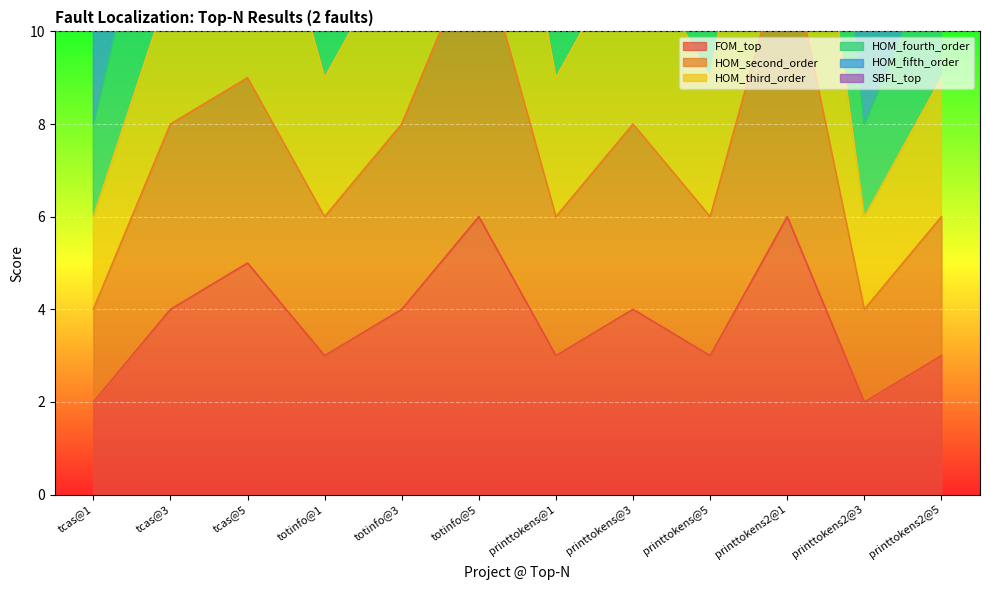

True or false: HOM_second_order and HOM_fourth_order intersect in this chart.

False